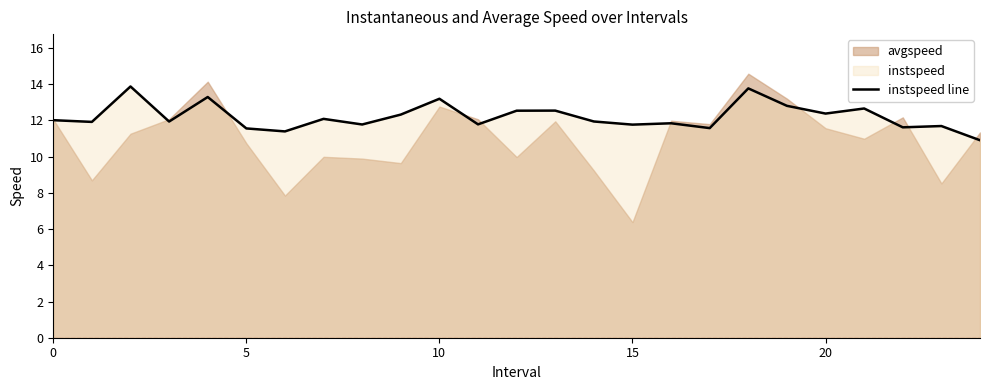

What is the smallest value displayed?

10.9